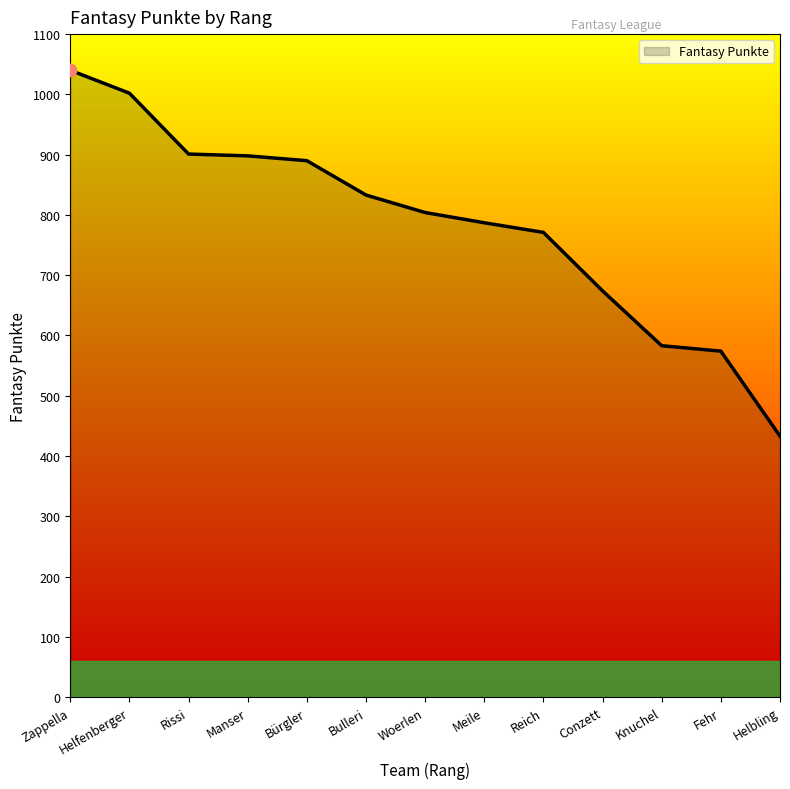

Which has a higher value, Helfenberger or Zappella?

Zappella